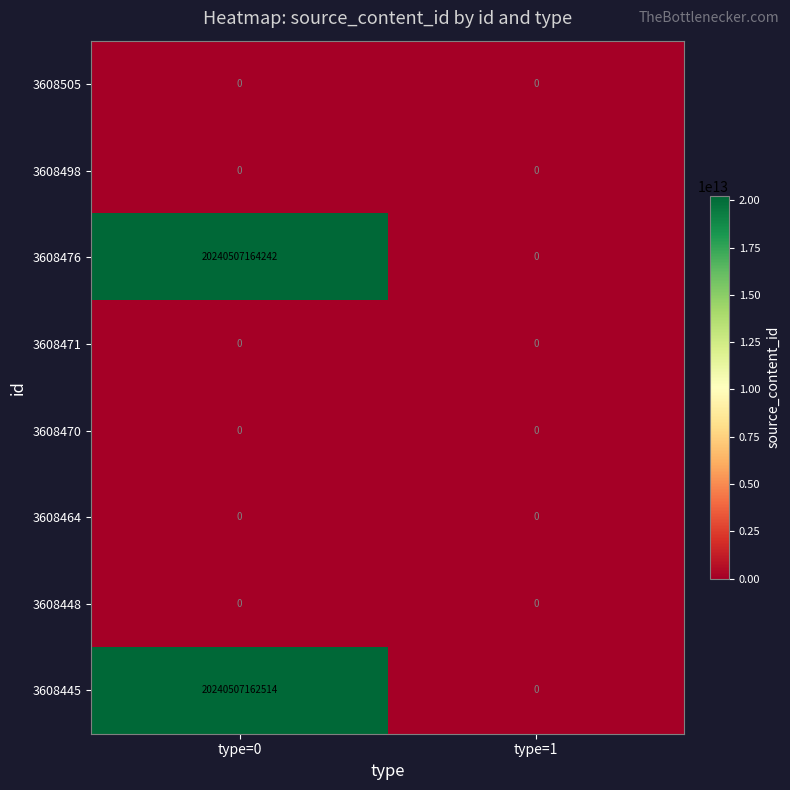

Between type=0 and type=1, which series saw the biggest shift?

3608476